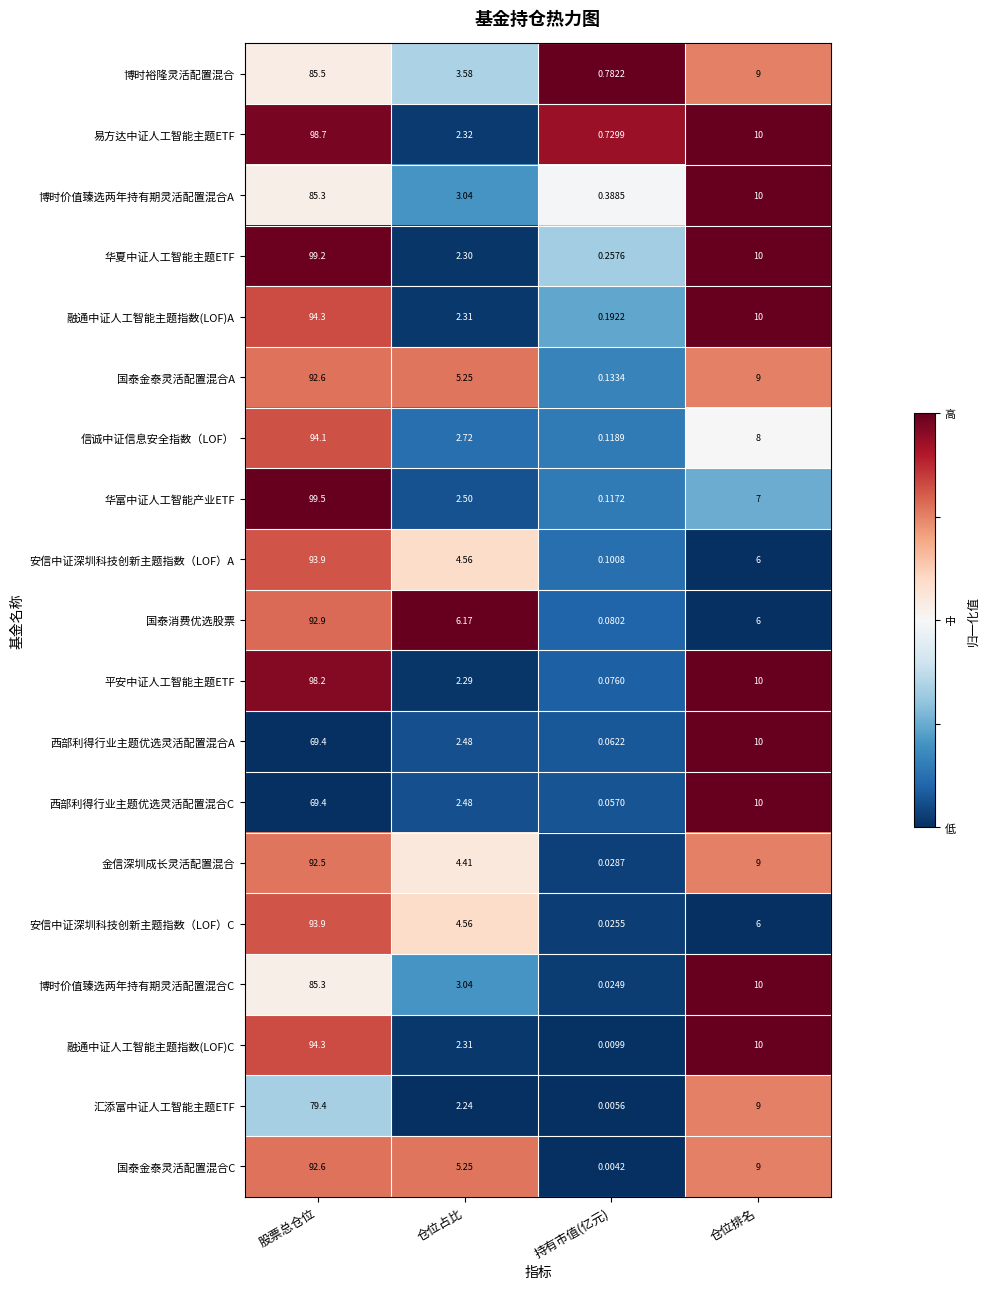

List the labels in order of 安信中证深圳科技创新主题指数（LOF）C value, largest first.

股票总仓位, 仓位排名, 仓位占比, 持有市值(亿元)